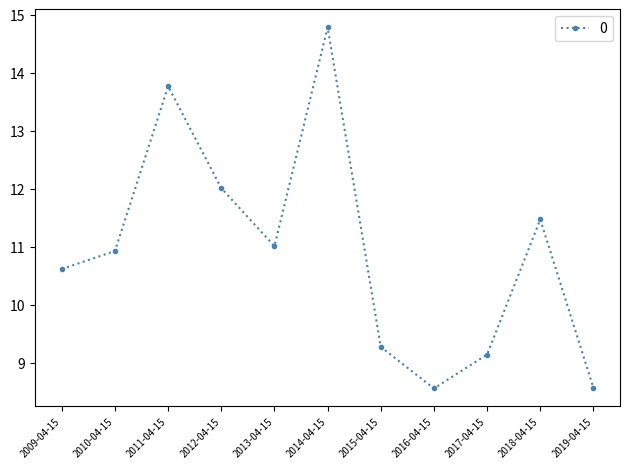

At which category does the chart reach its peak across all series?

2014-04-15